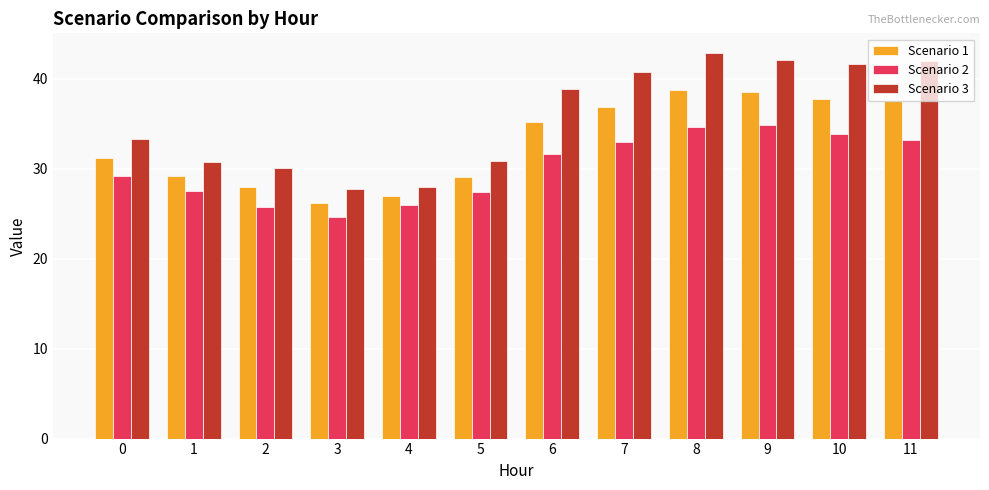

What are all the series names shown in the legend?

Scenario 1, Scenario 2, Scenario 3